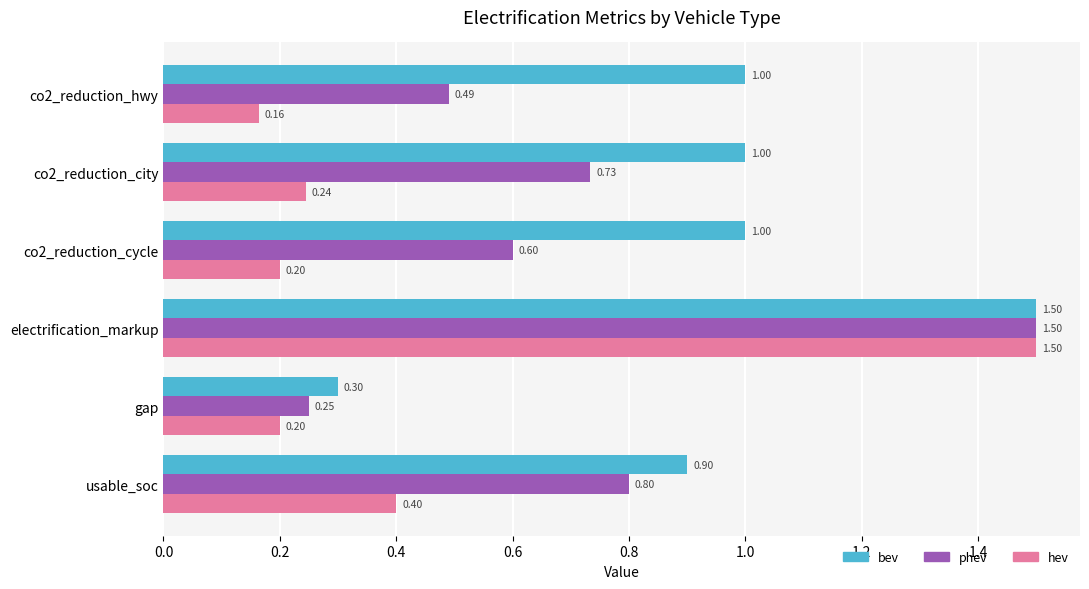

What is the sum of the bev values at electrification_markup and co2_reduction_city?

2.5